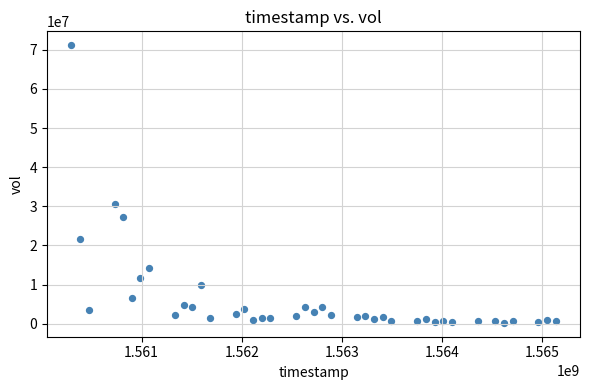

What Y value in the scatter plot is closest to 35708200?

30559000